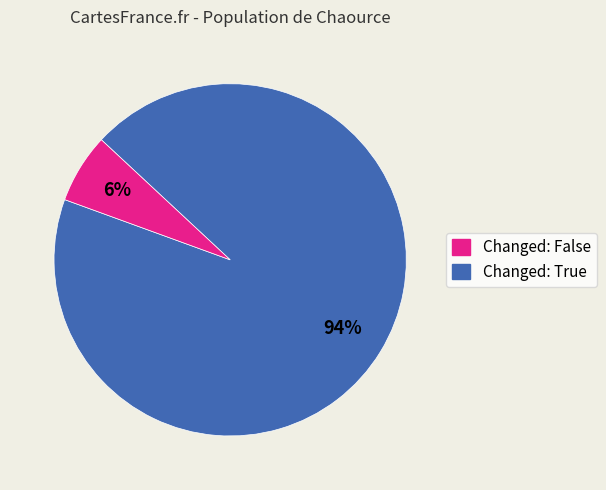

Does any single category account for the majority?

Yes